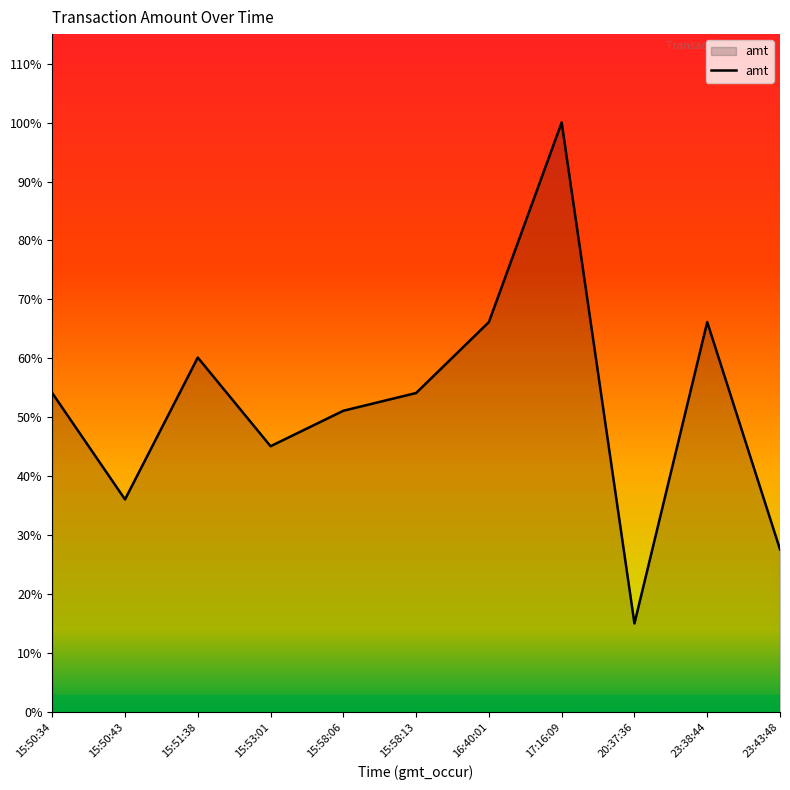

Does the chart display data point markers on the line(s)?

No